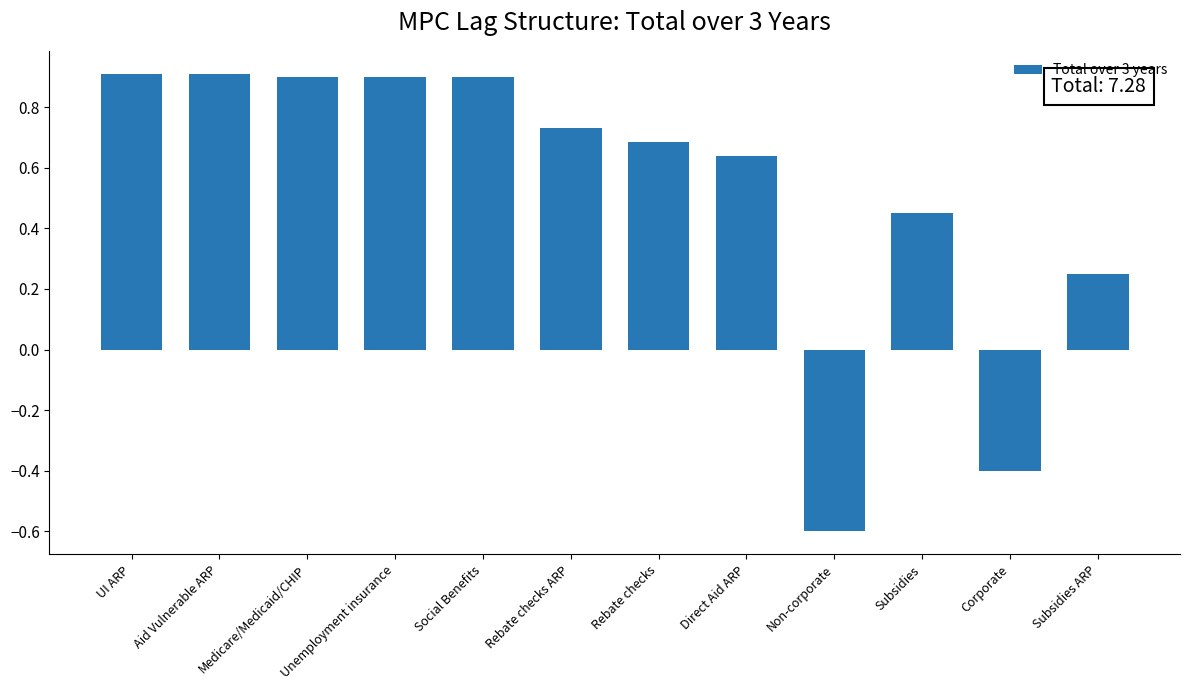

What value does the data have at Non-corporate?

-0.6